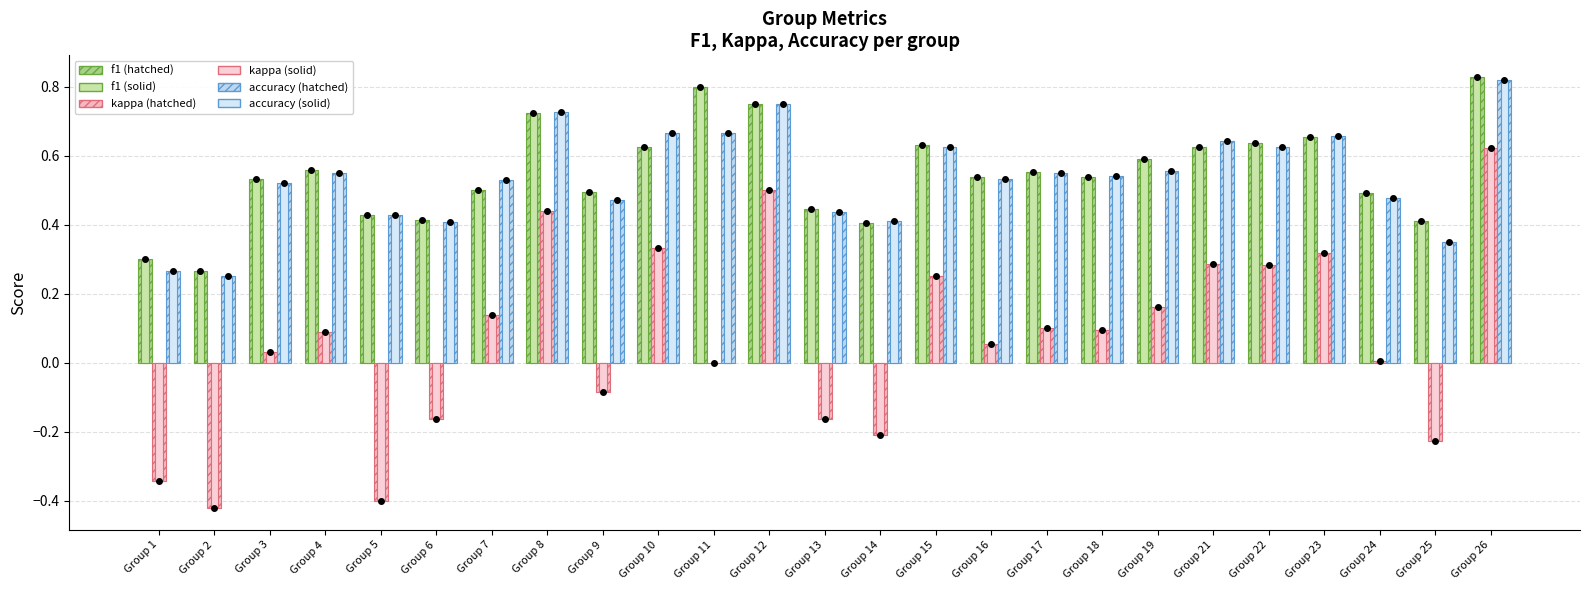

What is the difference between the highest and lowest values at Group 14?

0.6